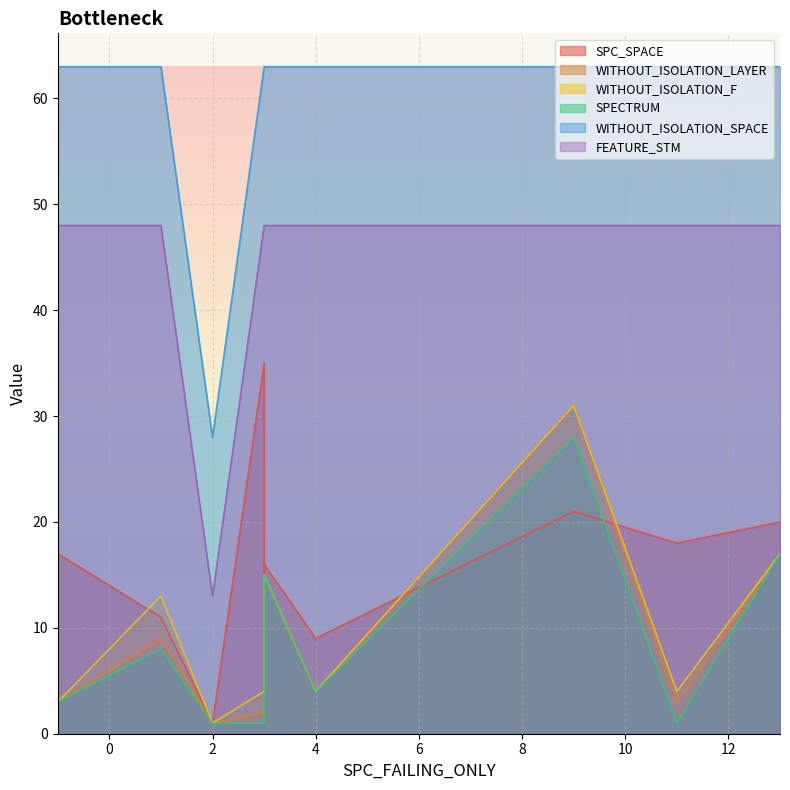

Which series has the largest range (max minus min)?

WITHOUT_ISOLATION_SPACE